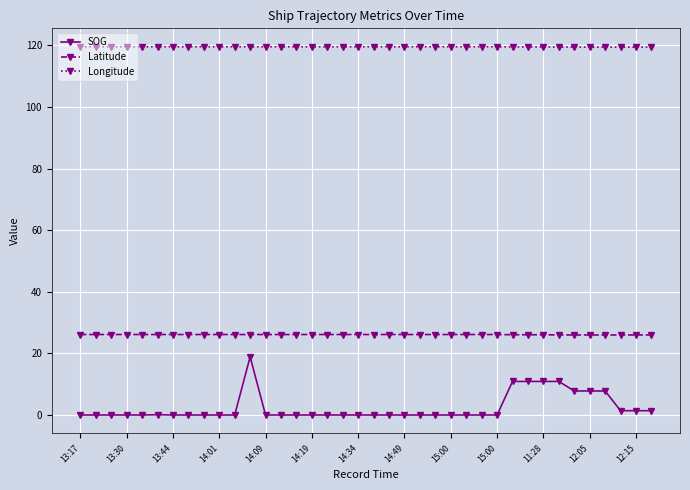

True or false: Latitude and SOG intersect in this chart.

False